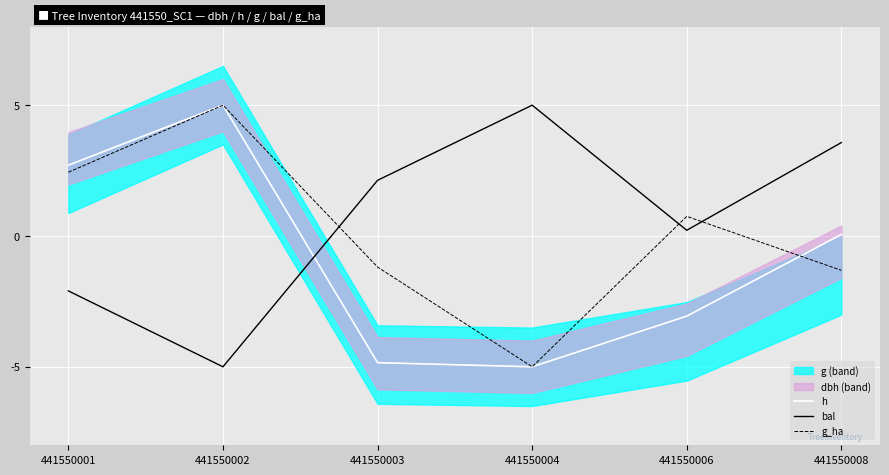

Between which two adjacent categories do h and bal first intersect?

441550002 and 441550003